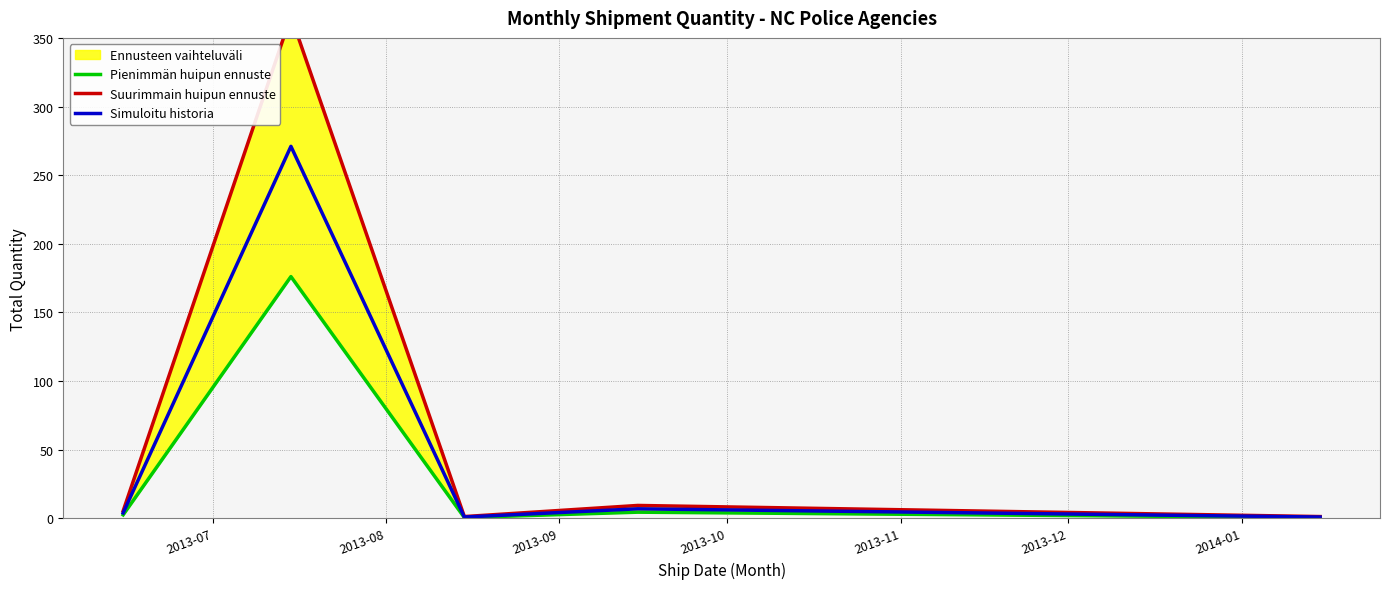

What is the maximum value for Simuloitu historia?

271